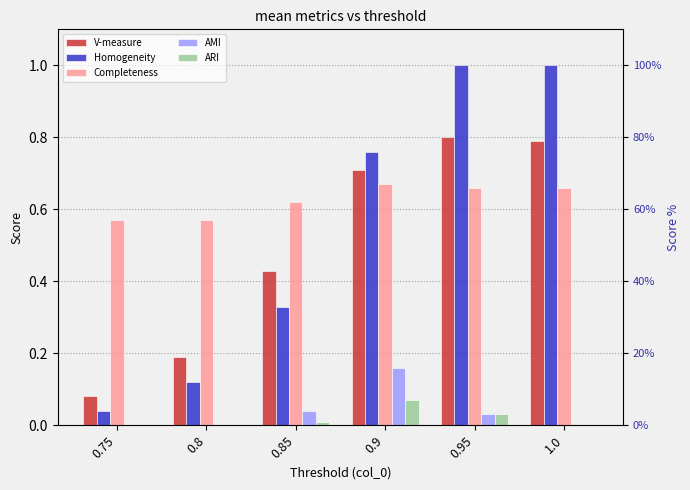

Which series has the largest range (max minus min)?

Homogeneity